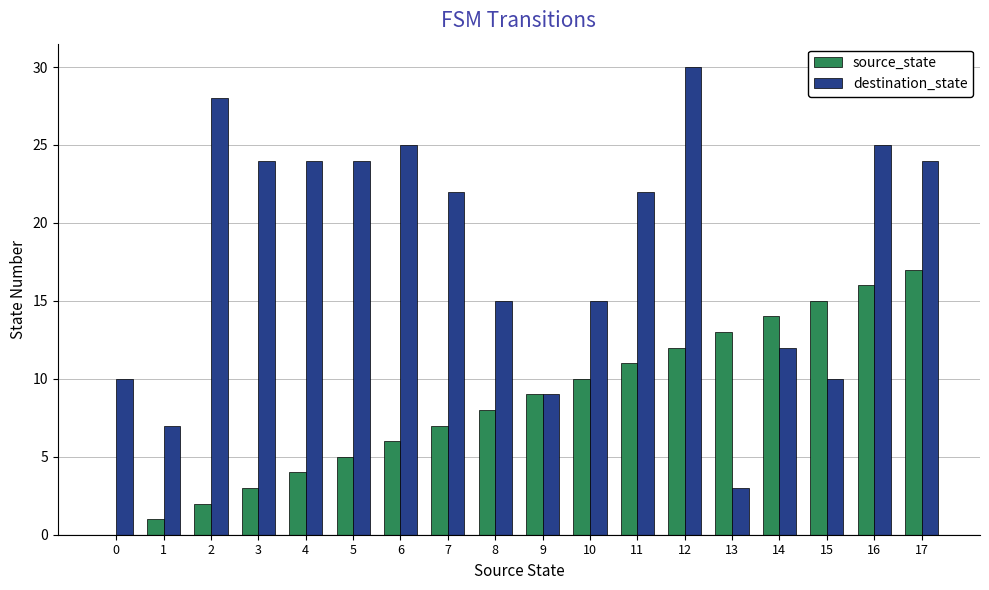

How many values in source_state are above zero?

17